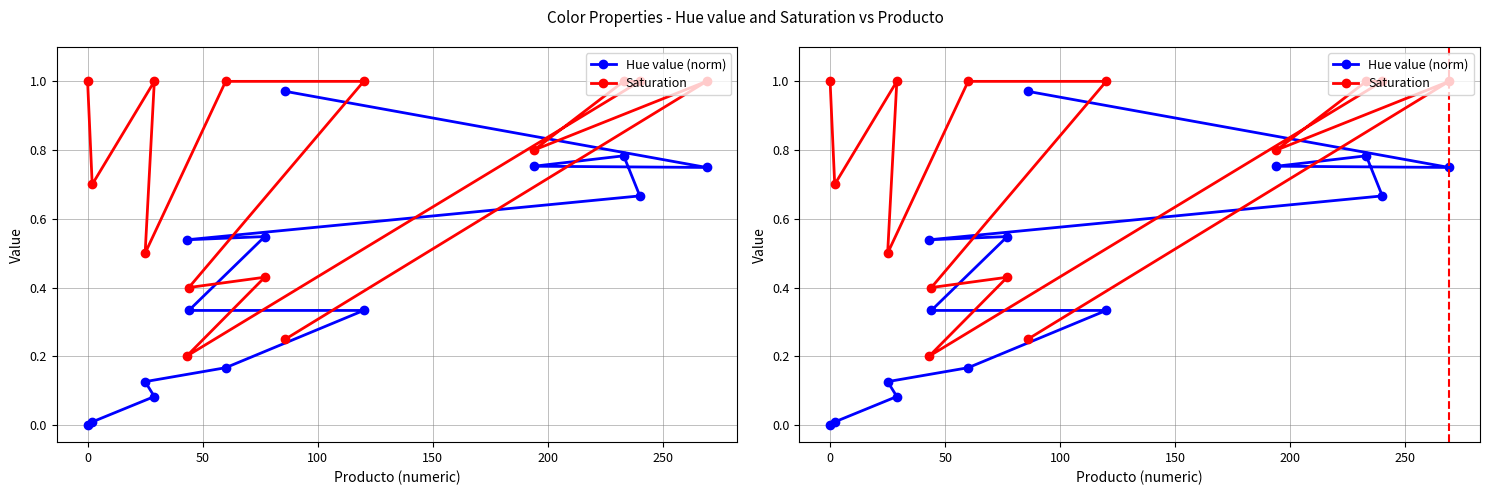

True or false: Saturation has more than 2 interior local peaks.

True